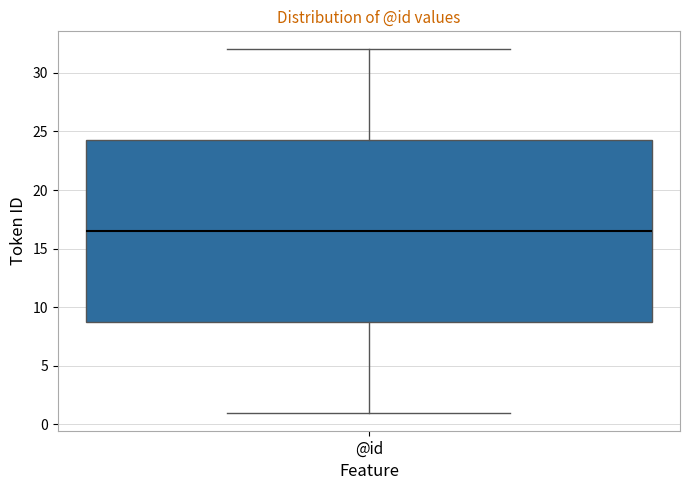

Read this box plot against the y-axis: the position of the median line, the range covered by the box, and the ends of both whiskers. The values are not printed on the chart, so give them approximately, as read against the axis.

median 16.5, box 9.0 to 24.5, whiskers 1.0 to 32.0